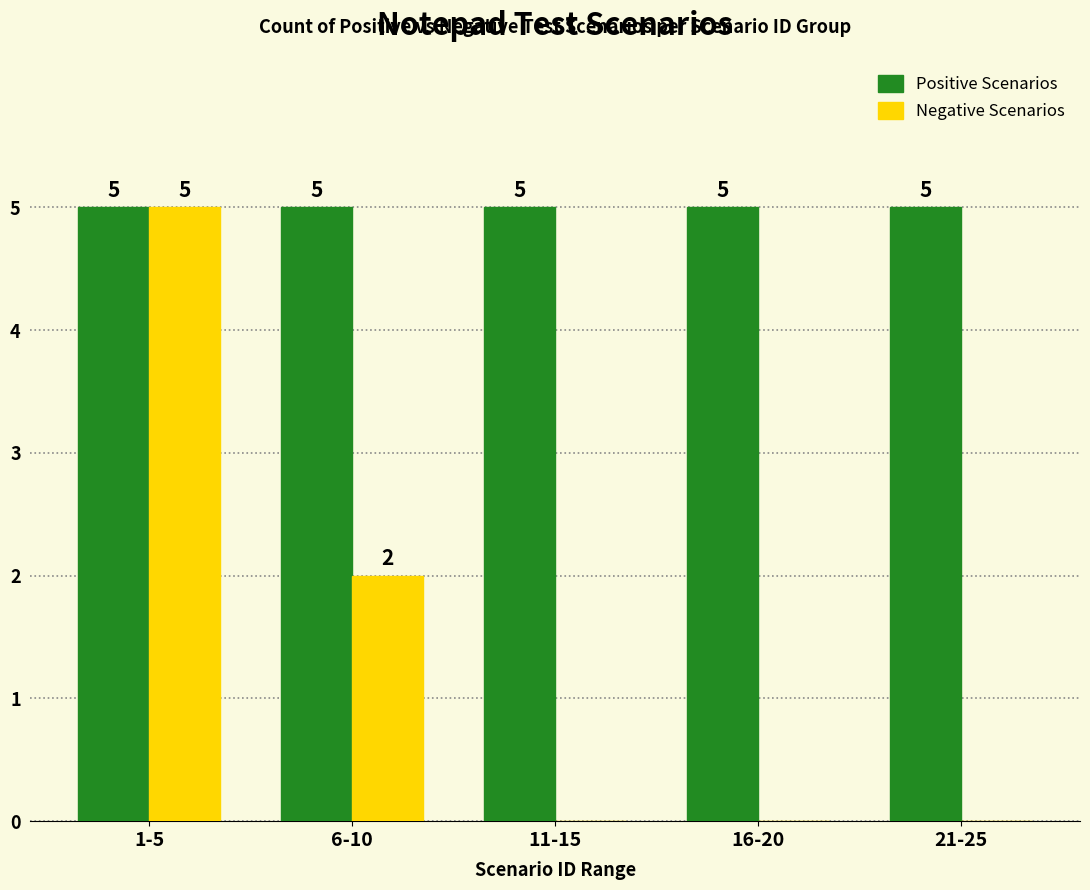

Reading right to left, extract all data points from this chart.

Positive Scenarios: 21-25=5	16-20=5	11-15=5	6-10=5	1-5=5
Negative Scenarios: 21-25=0	16-20=0	11-15=0	6-10=2	1-5=5